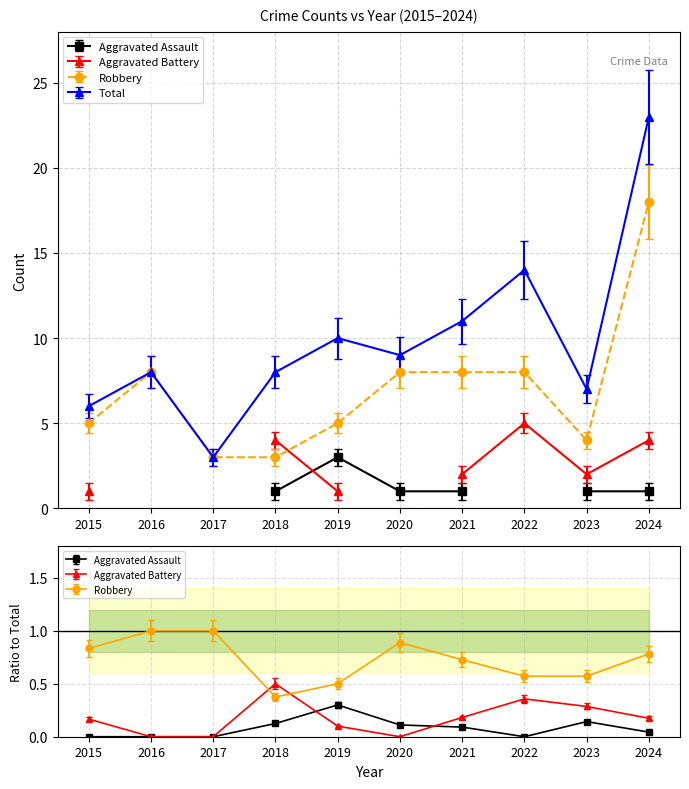

List the labels in order of Total value, smallest first.

2017, 2015, 2023, 2016, 2018, 2020, 2019, 2021, 2022, 2024